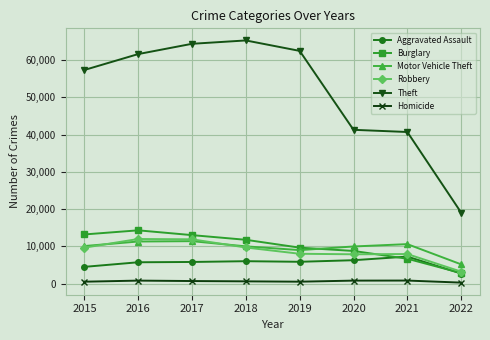

True or false: Motor Vehicle Theft and Homicide intersect in this chart.

False